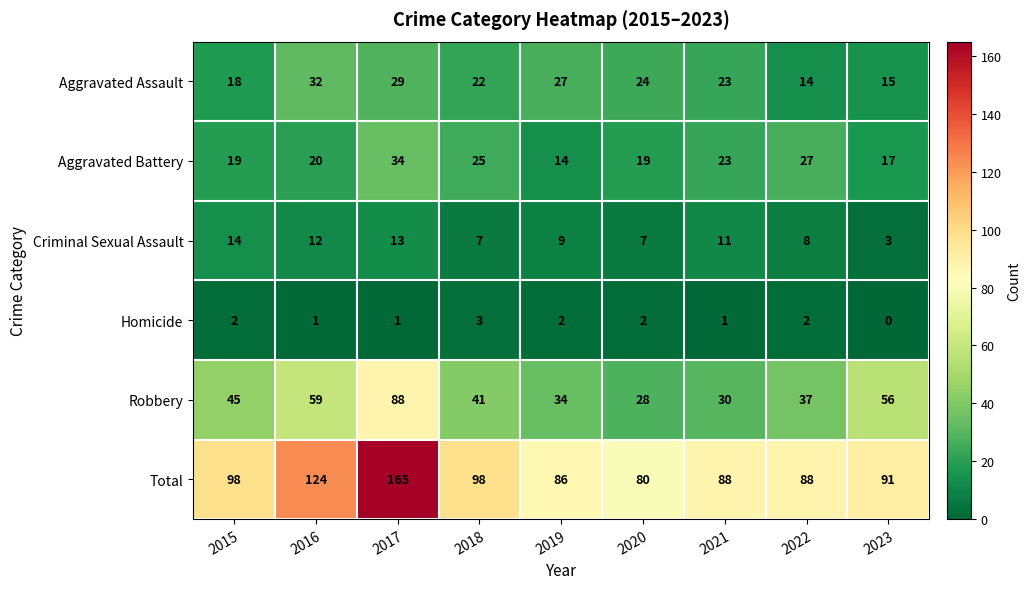

What is the difference between the highest and lowest values at 2016?

123